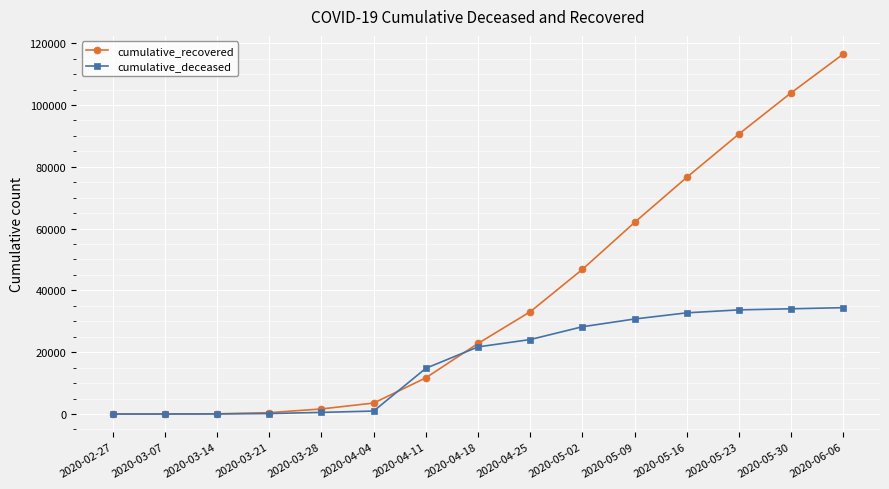

What is the label of the 9th point from the left?

2020-04-25